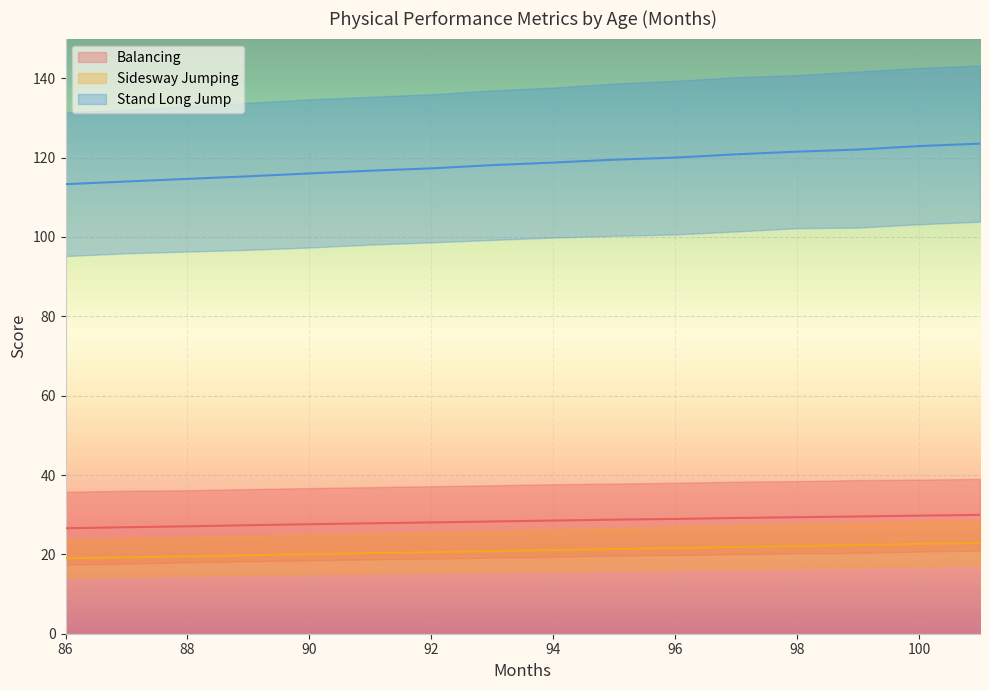

True or false: Sidesway Jumping Mean has a value of 13.0 at 89.

False